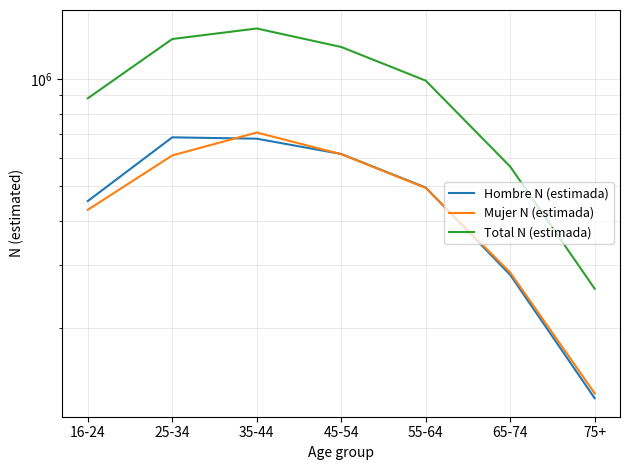

How many values in the Total N (estimada) series exceed 990253?

3